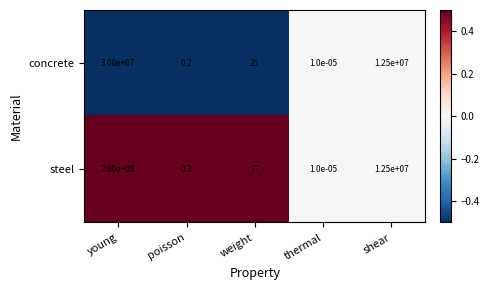

True or false: steel has a value of 349493590.1 at young.

False